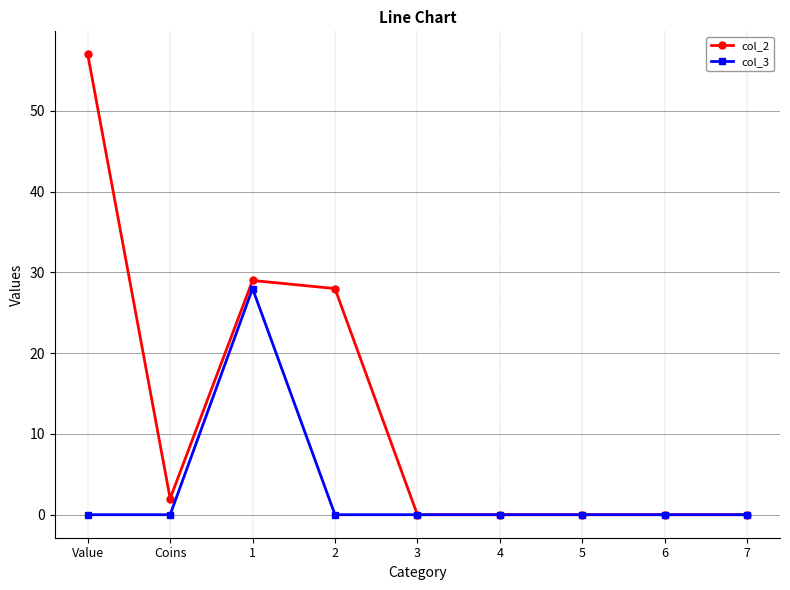

Reading right to left, what are all the values shown in this chart?

col_2: 0	0	0	0	0	28	29	2	57
col_3: 0	0	0	0	0	0	28	0	0